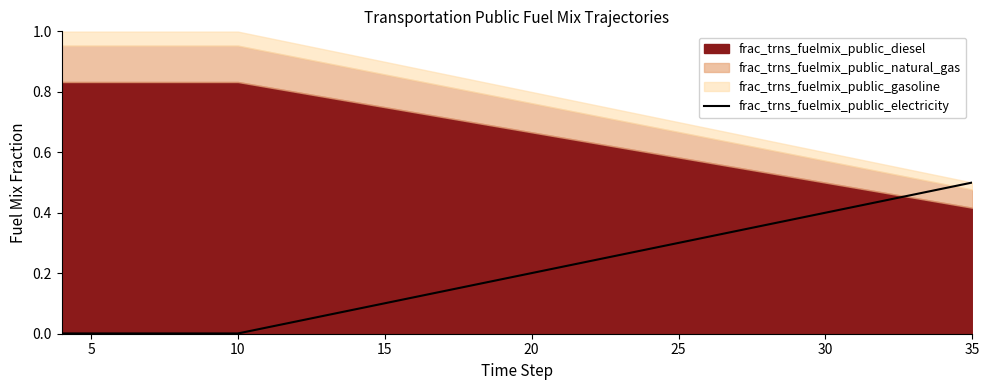

True or false: the data has more than 2 interior local peaks.

False